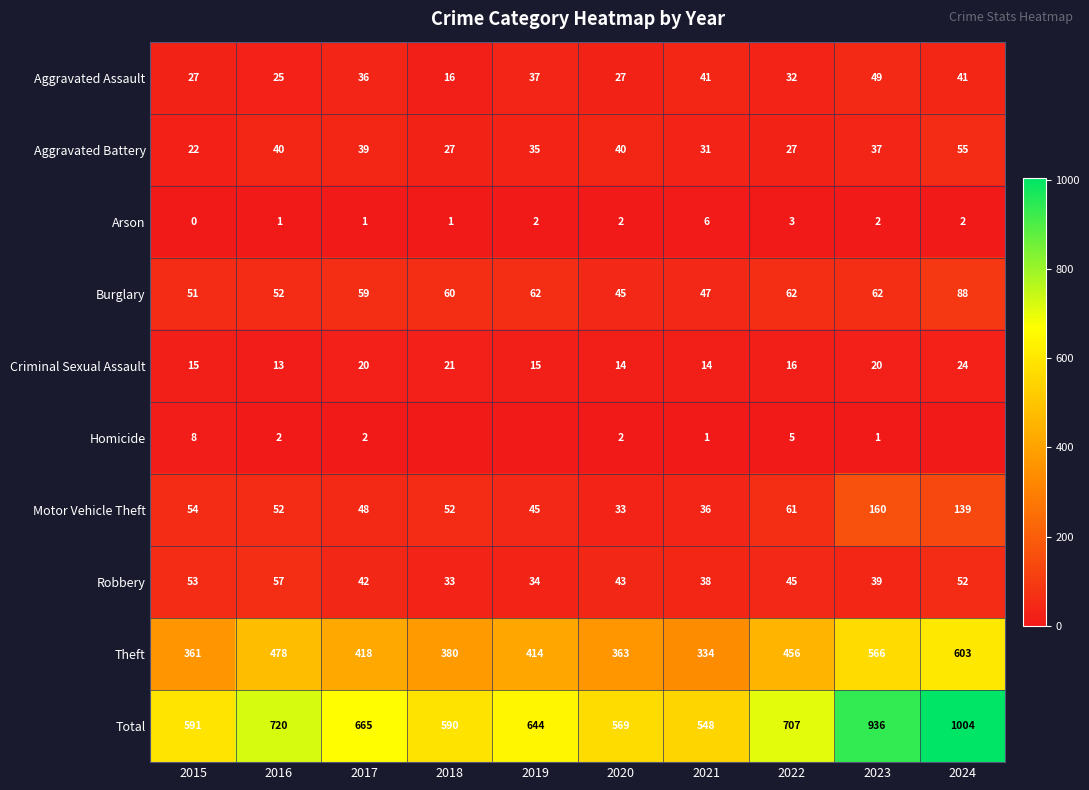

What is the difference between the highest and lowest values at 2022?

704